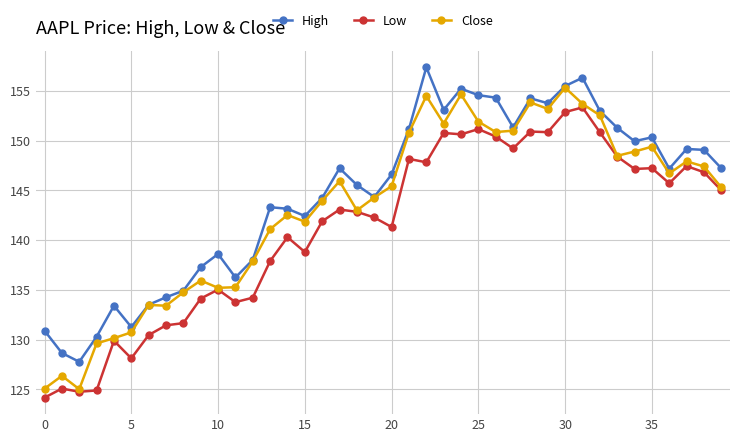

True or false: Low and High intersect in this chart.

False